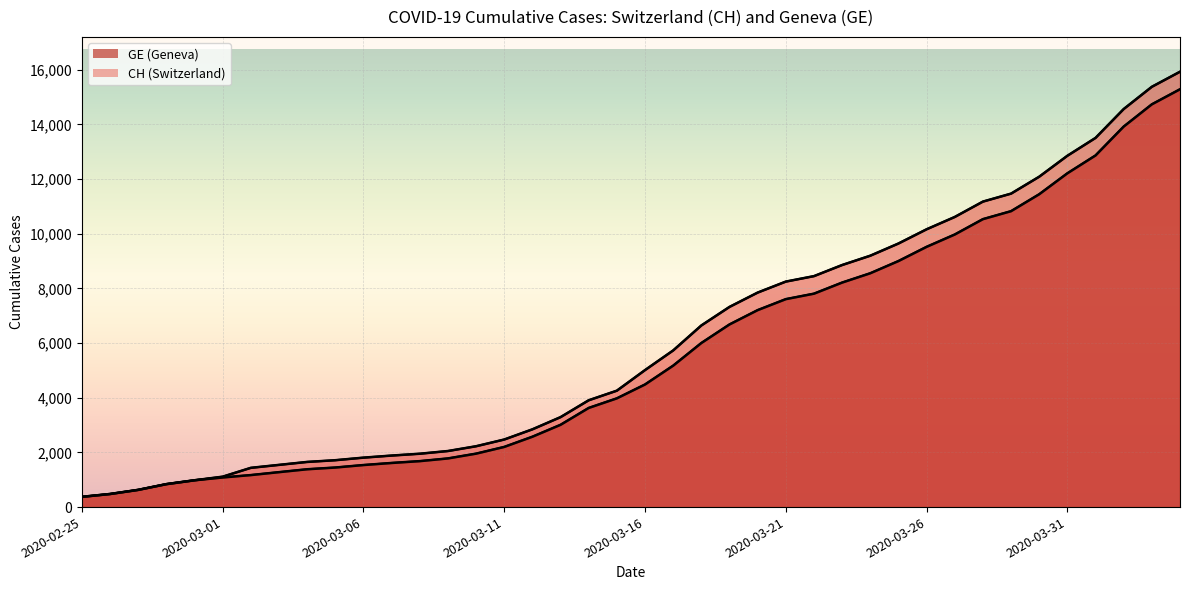

Rank the series by their maximum value, from lowest to highest.

GE, CH